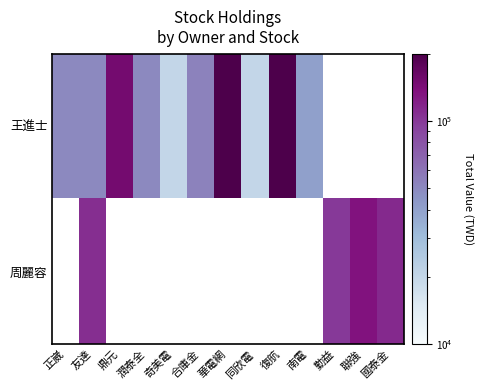

What is the maximum value shown in the chart?

200000.0